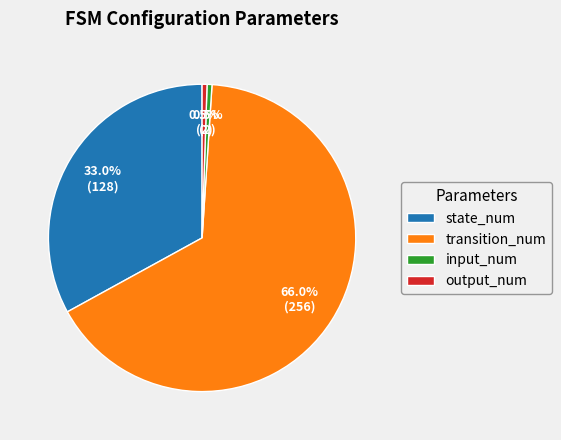

Combined, what portion of the pie is state_num and input_num?

33.5%